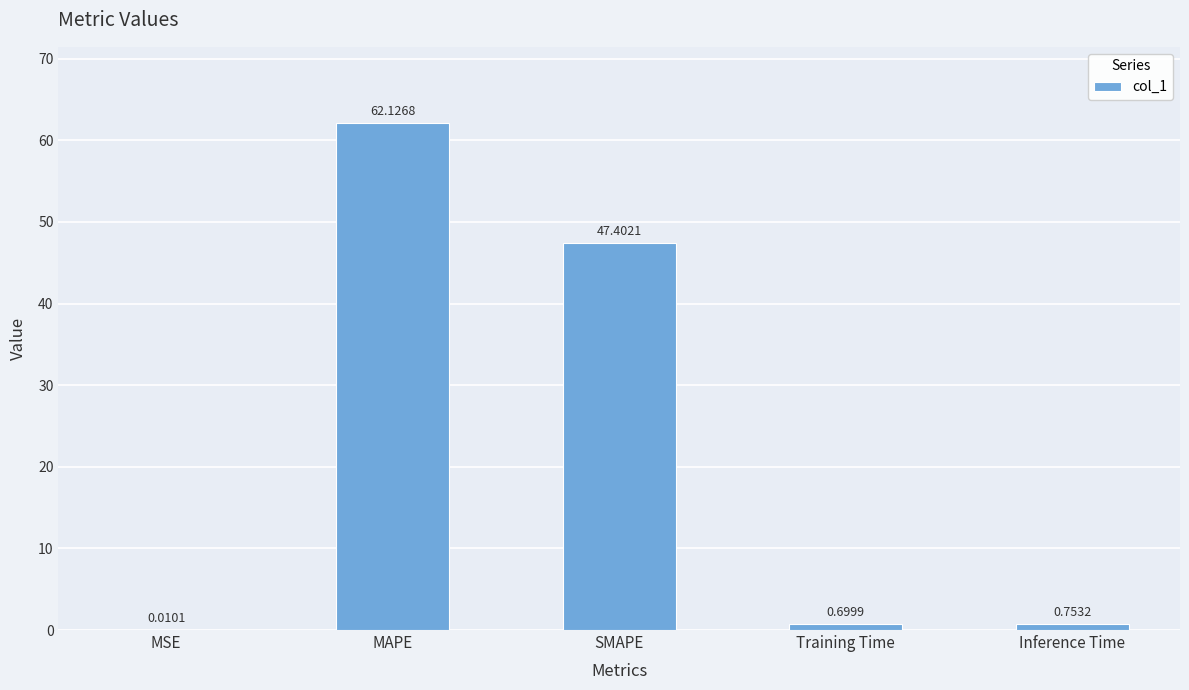

What is the sum of the values at MSE and SMAPE?

47.4